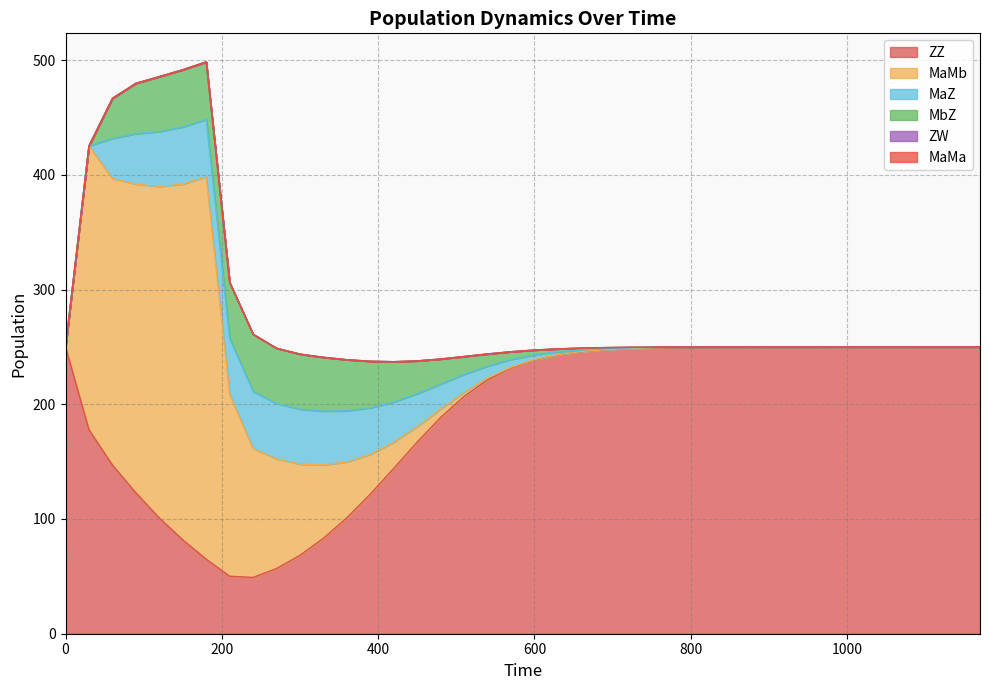

Reading left to right, list all the values displayed in this chart.

ZZ: 250.0	177.8	147.0	122.8	100.9	81.8	65.0	50.1	49.1	56.8	68.4	83.2	101.1	121.7	144.2	167.1	188.6	206.9	221.3	231.7	238.7	243.2	246.0	247.6	248.6	249.2	249.5	249.7	249.8	249.9	249.9	250.0	250.0	250.0	250.0	250.0	250.0	250.0	250.0	250.0
MaMb: 0.0	247.5	249.7	269.3	288.9	310.1	333.2	158.5	112.3	95.6	79.4	63.9	48.7	34.6	22.7	13.5	7.3	3.6	1.6	0.6	0.2	0.1	0.0	0.0	0.0	0.0	0.0	0.0	0.0	0.0	0.0	0.0	0.0	0.0	0.0	0.0	0.0	0.0	0.0	0.0
MaZ: 0.0	0.0	35.0	43.9	47.9	49.8	50.1	48.8	49.9	48.2	48.0	46.9	44.5	40.6	35.1	28.6	21.8	15.6	10.5	6.7	4.2	2.5	1.5	0.9	0.5	0.3	0.2	0.1	0.1	0.0	0.0	0.0	0.0	0.0	0.0	0.0	0.0	0.0	0.0	0.0
MbZ: 0.0	0.0	35.0	43.9	47.9	49.8	50.1	48.8	49.9	48.2	48.0	46.9	44.5	40.6	35.1	28.6	21.8	15.6	10.5	6.7	4.2	2.5	1.5	0.9	0.5	0.3	0.2	0.1	0.1	0.0	0.0	0.0	0.0	0.0	0.0	0.0	0.0	0.0	0.0	0.0
ZW: 0.0	0.0	0.0	0.0	0.0	0.0	0.0	0.0	0.0	0.0	0.0	0.0	0.0	0.0	0.0	0.0	0.0	0.0	0.0	0.0	0.0	0.0	0.0	0.0	0.0	0.0	0.0	0.0	0.0	0.0	0.0	0.0	0.0	0.0	0.0	0.0	0.0	0.0	0.0	0.0
MaMa: 0.0	0.0	0.0	0.0	0.0	0.0	0.0	0.0	0.0	0.0	0.0	0.0	0.0	0.0	0.0	0.0	0.0	0.0	0.0	0.0	0.0	0.0	0.0	0.0	0.0	0.0	0.0	0.0	0.0	0.0	0.0	0.0	0.0	0.0	0.0	0.0	0.0	0.0	0.0	0.0